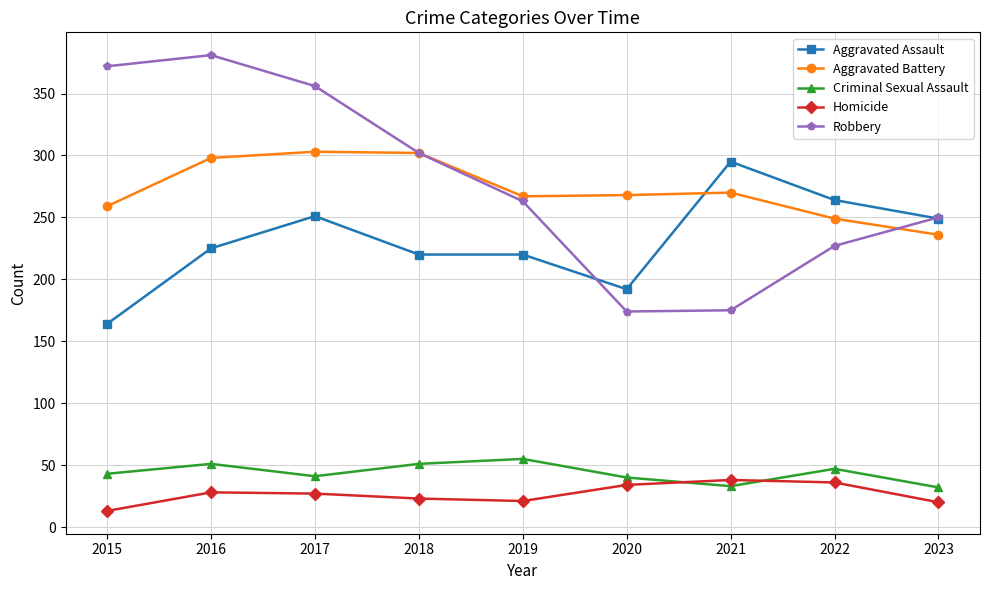

Is the value of Homicide at 2019 greater than the value of Criminal Sexual Assault at 2016?

No